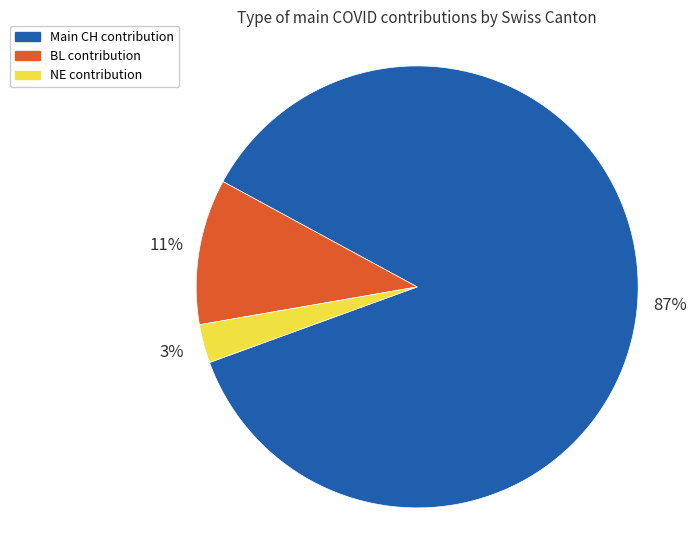

Is there any slice that represents more than half of the pie?

Yes